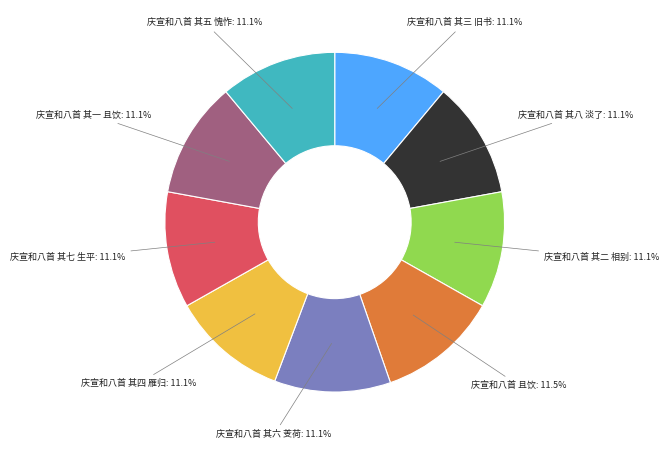

Does any single category account for the majority?

No